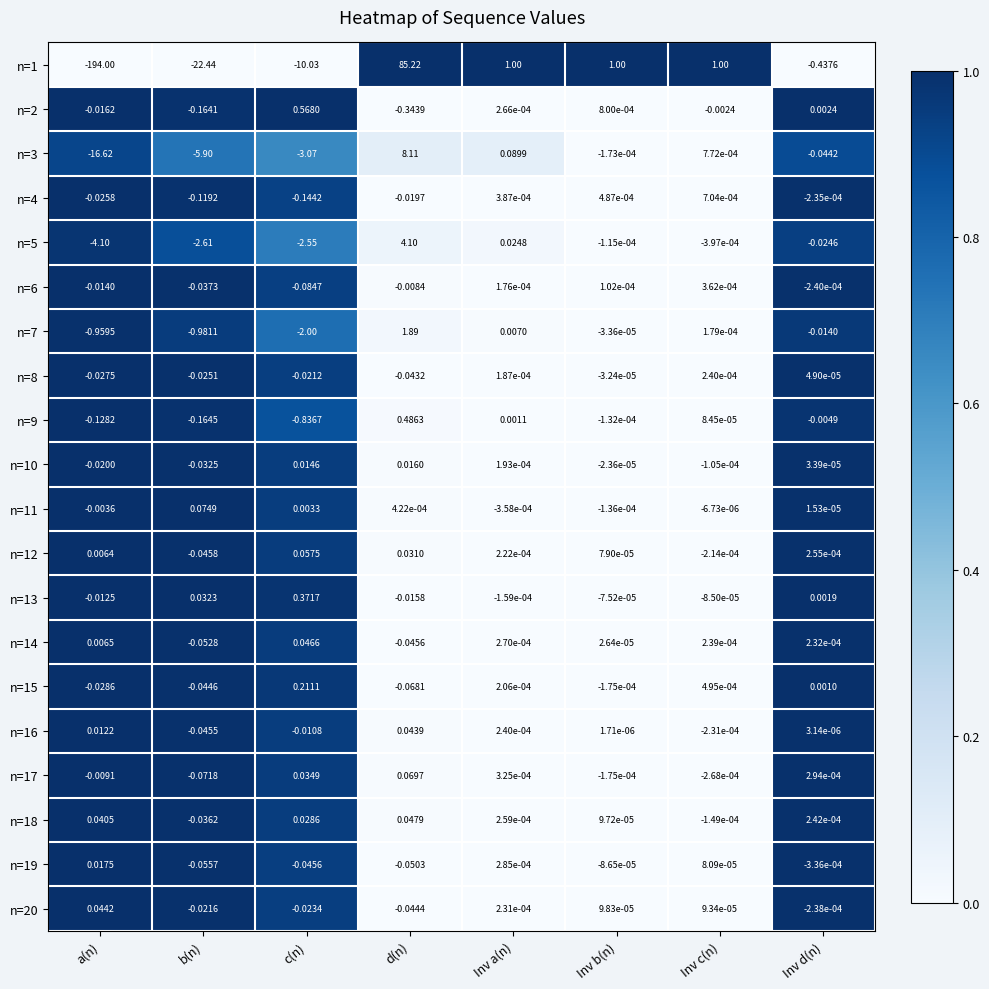

Which category has the lowest value in the n=4 series?

c(n)